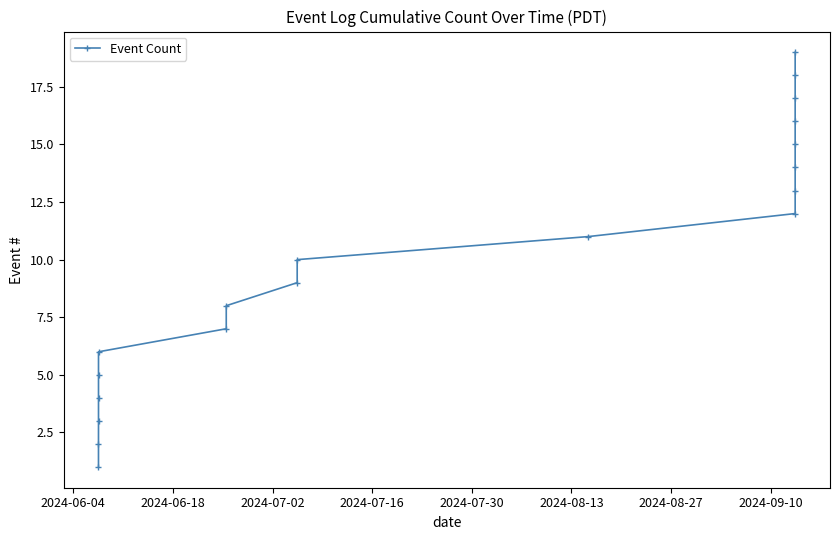

True or false: there are more than 1 points higher than both neighbors.

False